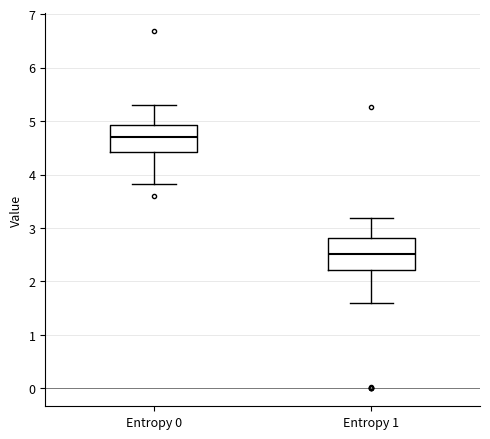

Reading left to right, read every box against the y-axis: the position of its median line, the range the box covers, and the ends of its whiskers. The values are not printed on the chart, so give them approximately, as read against the axis.

Entropy 0: median 4.7, box 4.4 to 4.9, whiskers 3.8 to 5.3
Entropy 1: median 2.5, box 2.2 to 2.8, whiskers 1.6 to 3.2